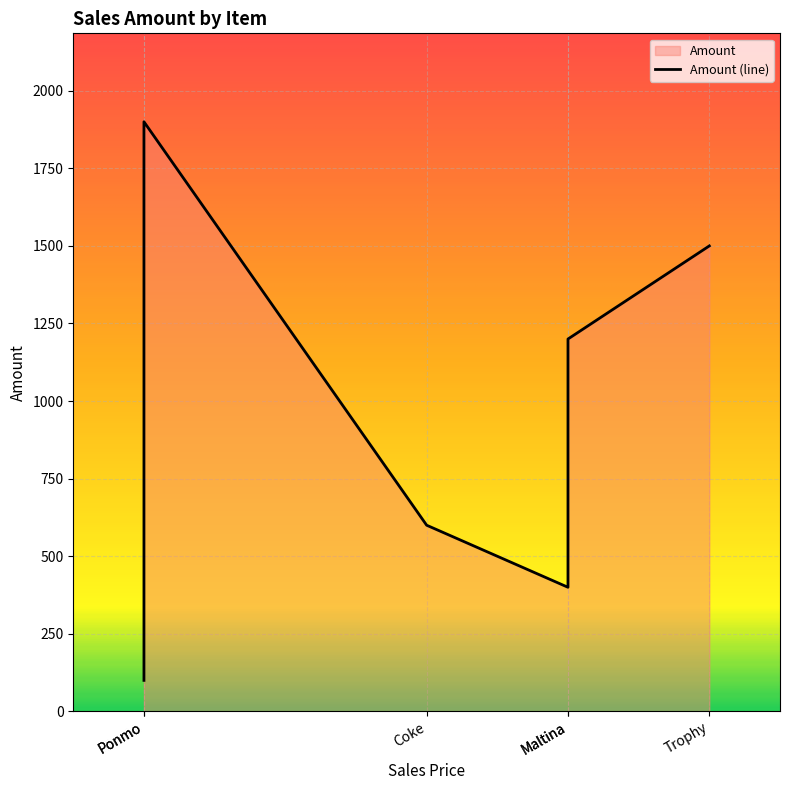

The chart shows a value of 293 at Coke. True or false?

False